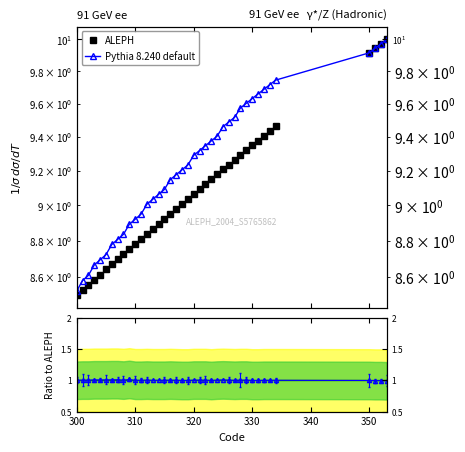

True or false: Pythia 8.240 default and ALEPH intersect in this chart.

True